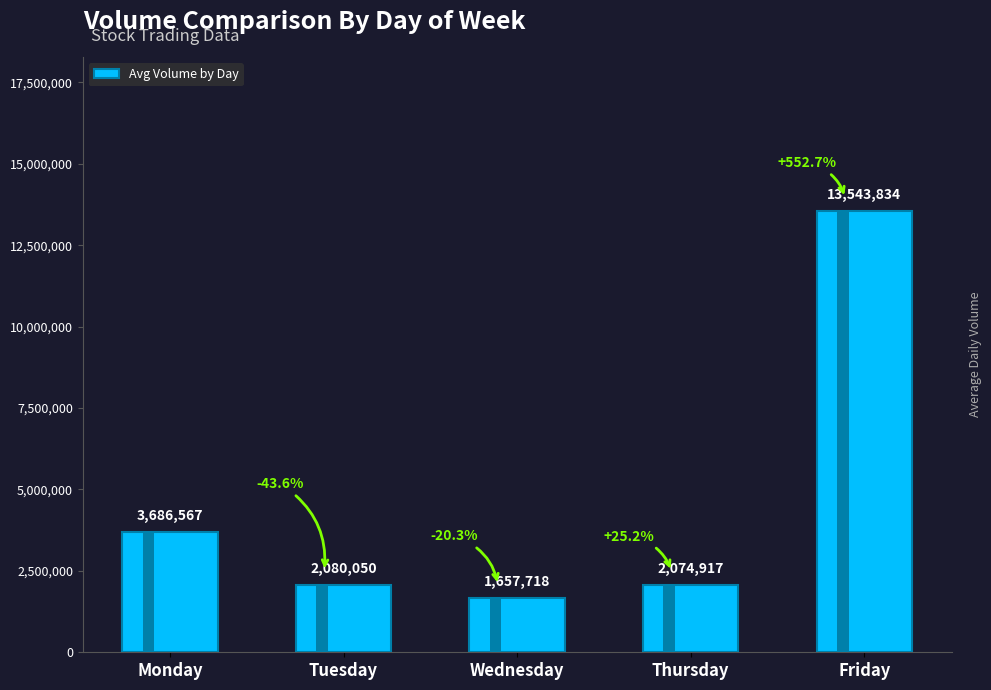

What is the sum of all values?

23043086